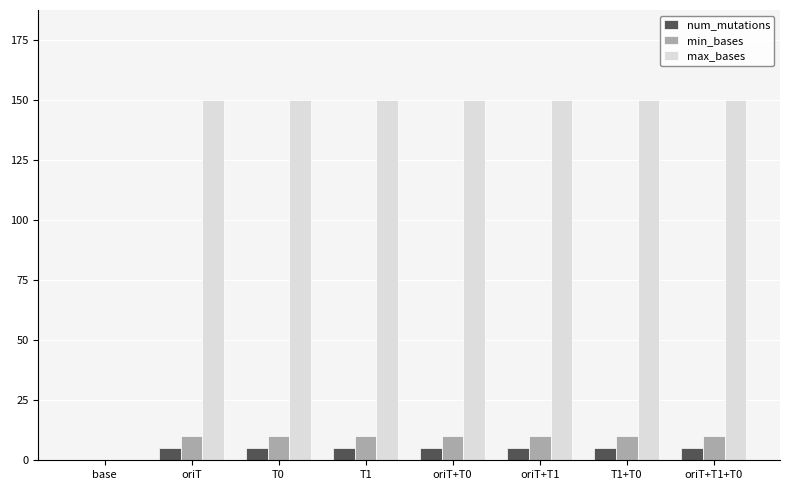

The value of min_bases at base is -6. True or false?

False